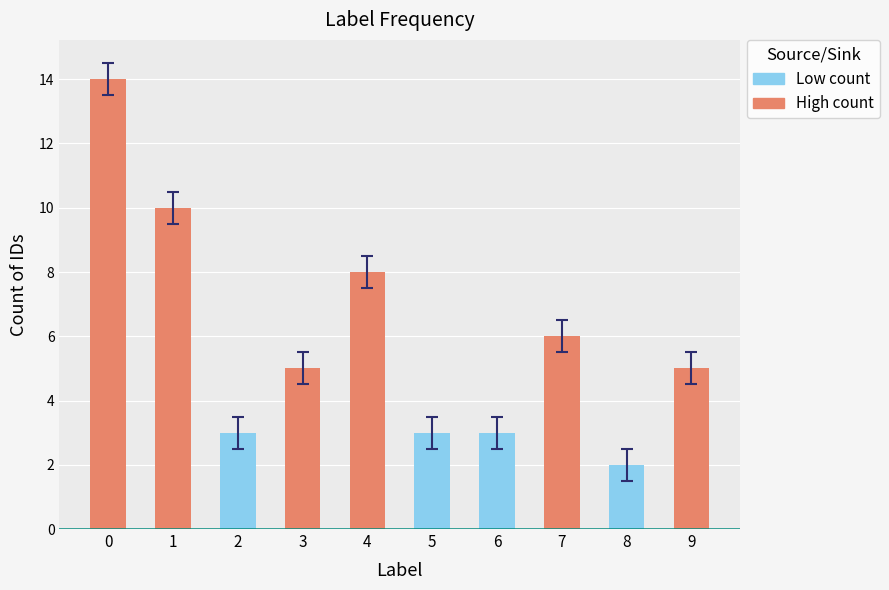

What is the change in value from 4 to 5?

-5